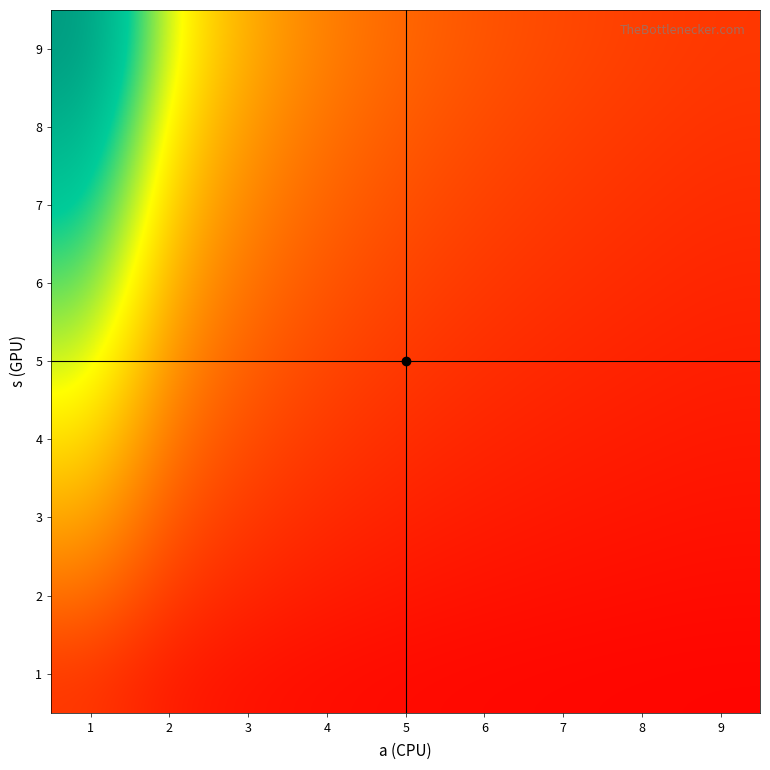

Between 5 and 3, which is larger?

3